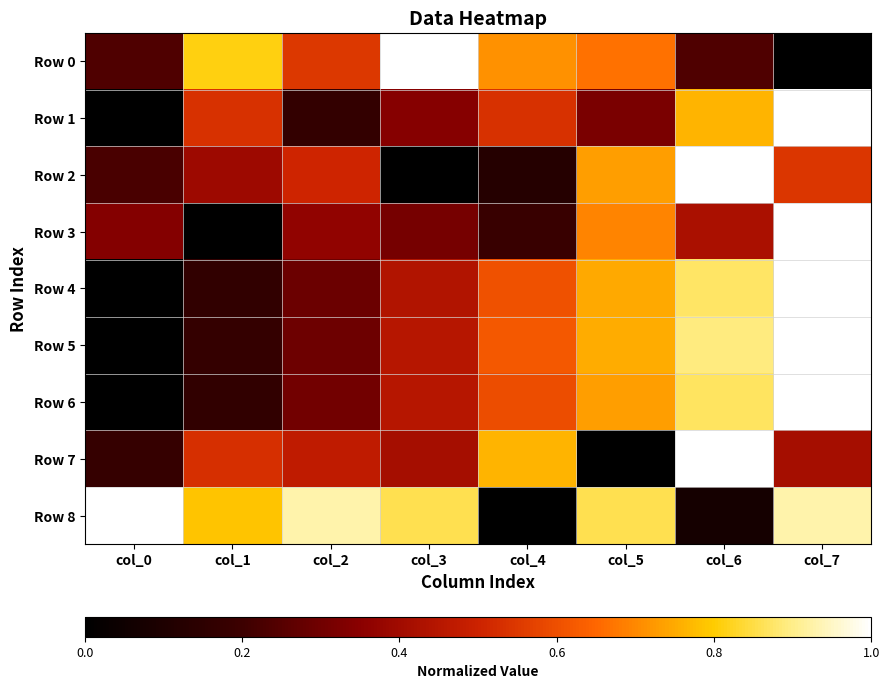

Which series has the largest range (max minus min)?

Row 0